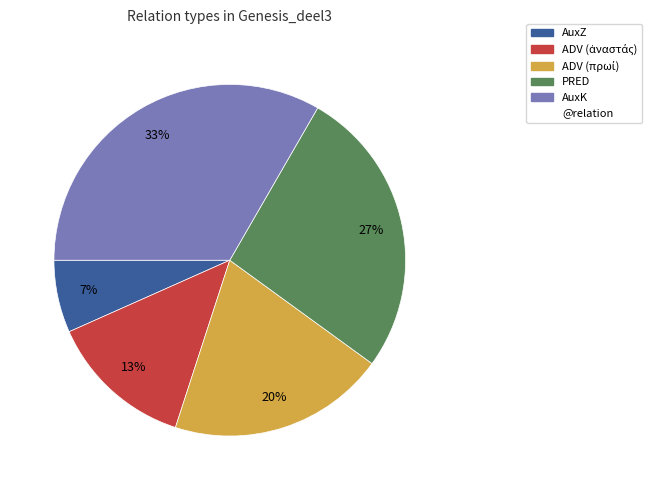

Does any single category account for the majority?

No